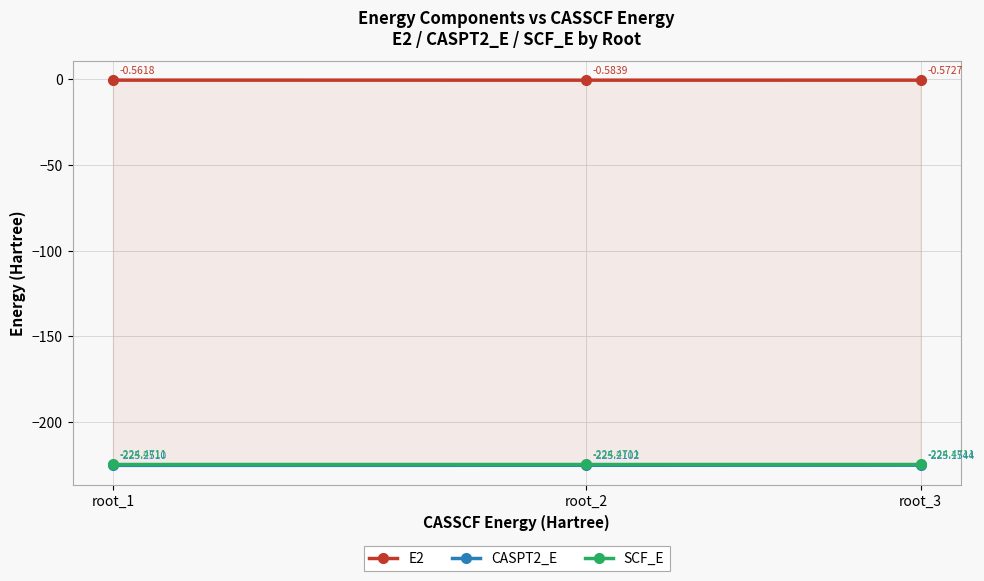

What is the value of the CASPT2_E point at the 3rd from the left?

-225.2